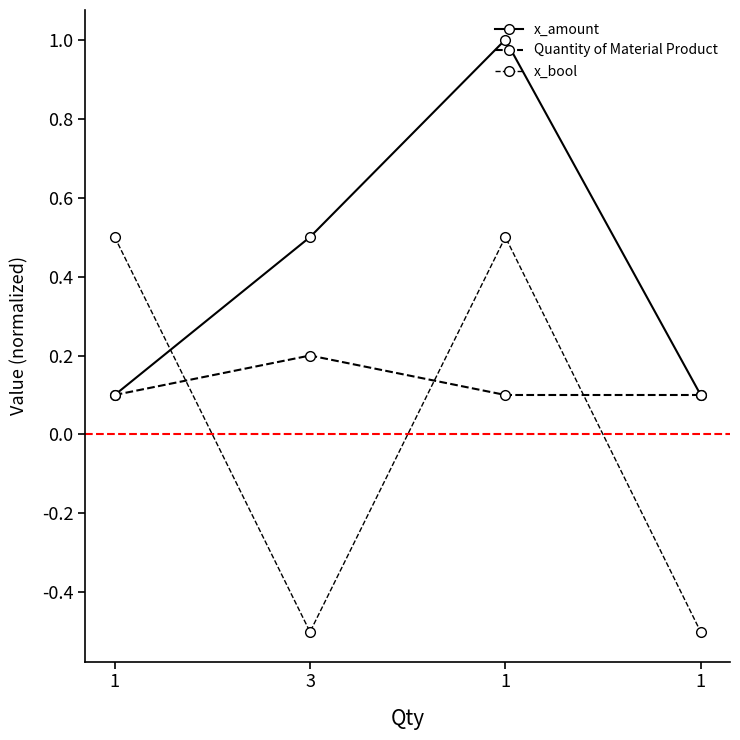

True or false: x_bool has a value of 0.1 at 1.

False